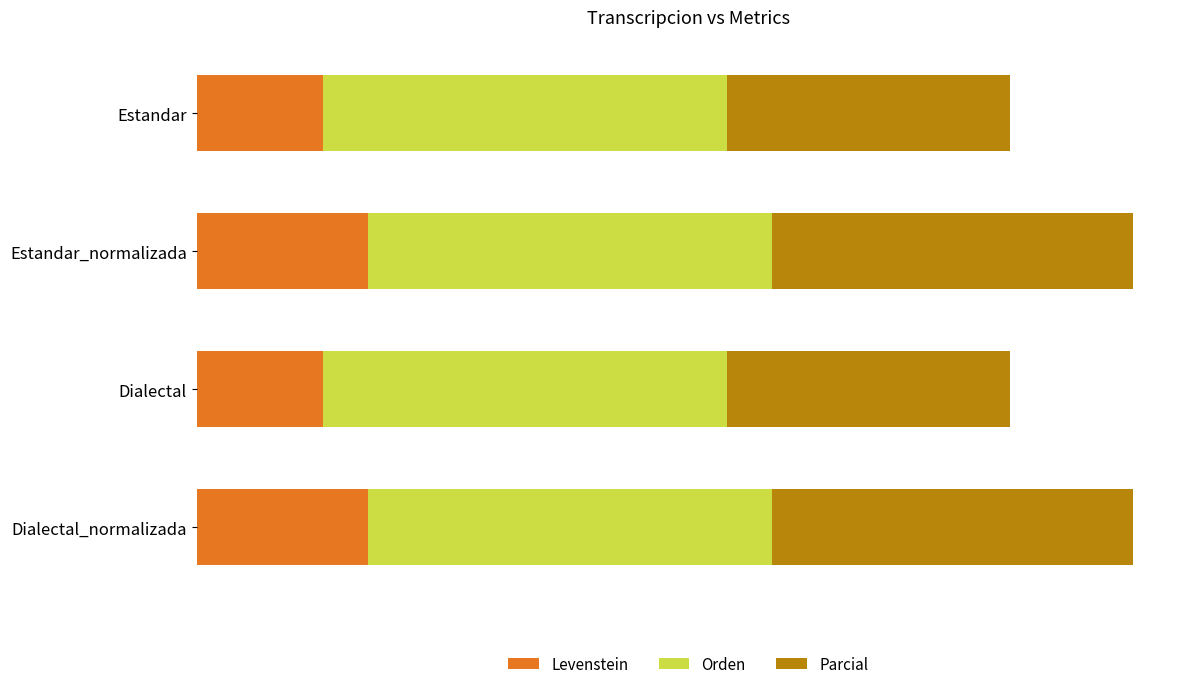

What are all the series names shown in the legend?

Levenstein, Orden, Parcial